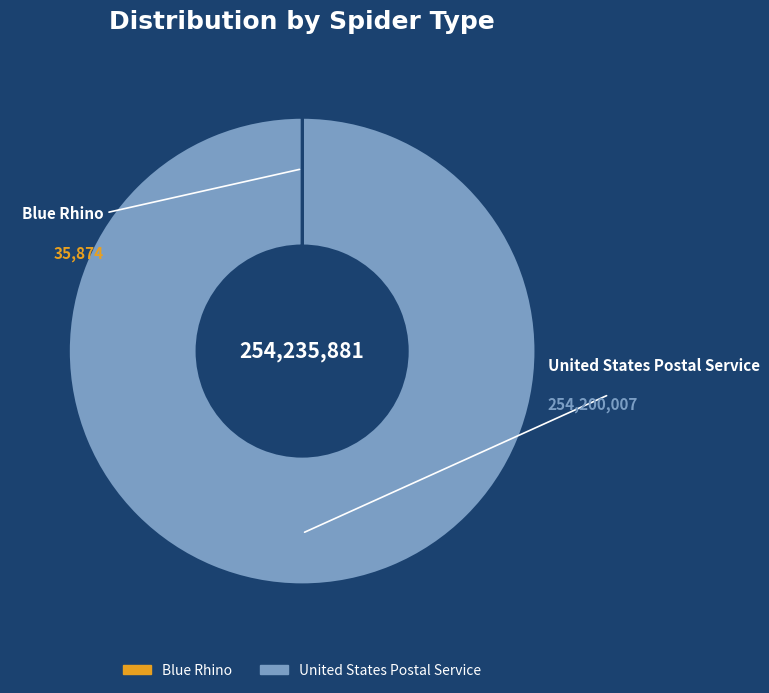

Is there any slice that represents more than half of the pie?

Yes